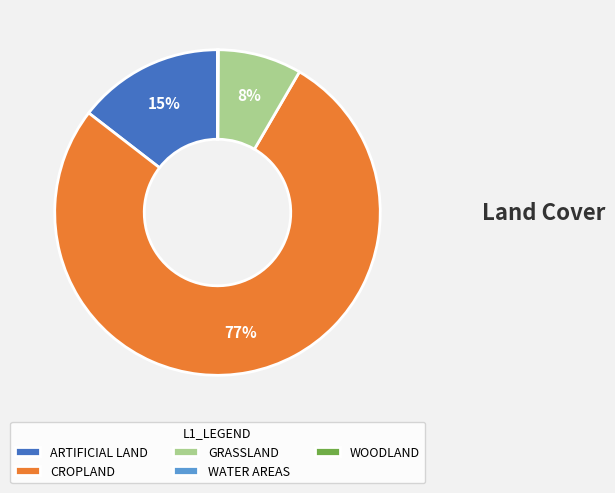

Is it true that ARTIFICIAL LAND is 27% of the pie?

False